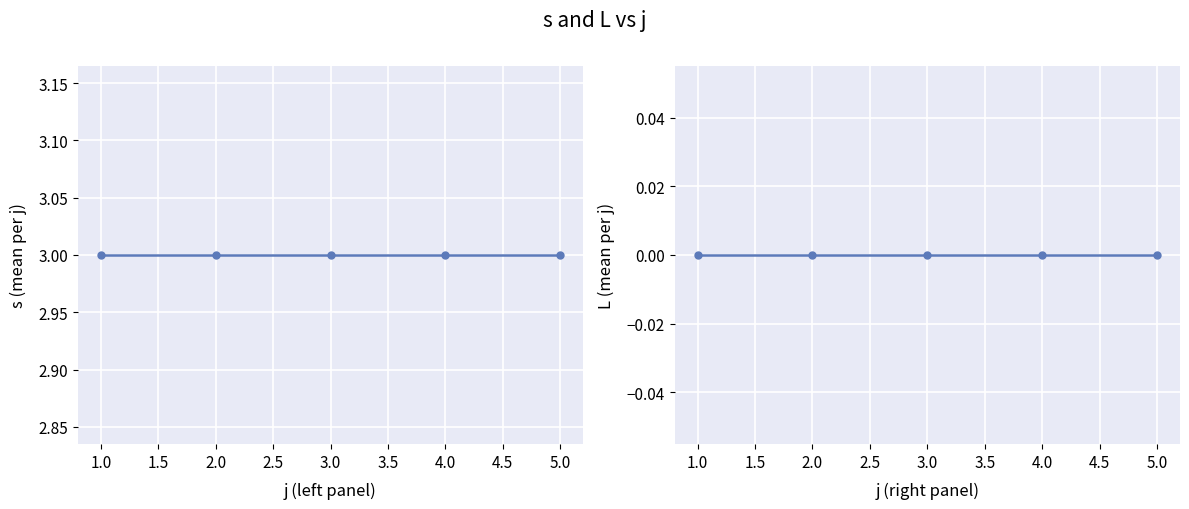

Rank the series by their maximum value, from highest to lowest.

s, L